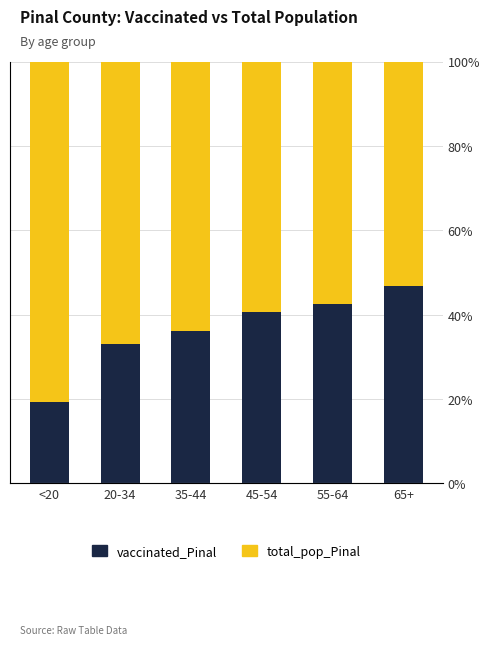

True or false: total_pop_Pinal has a value of 21.6 at <20.

False